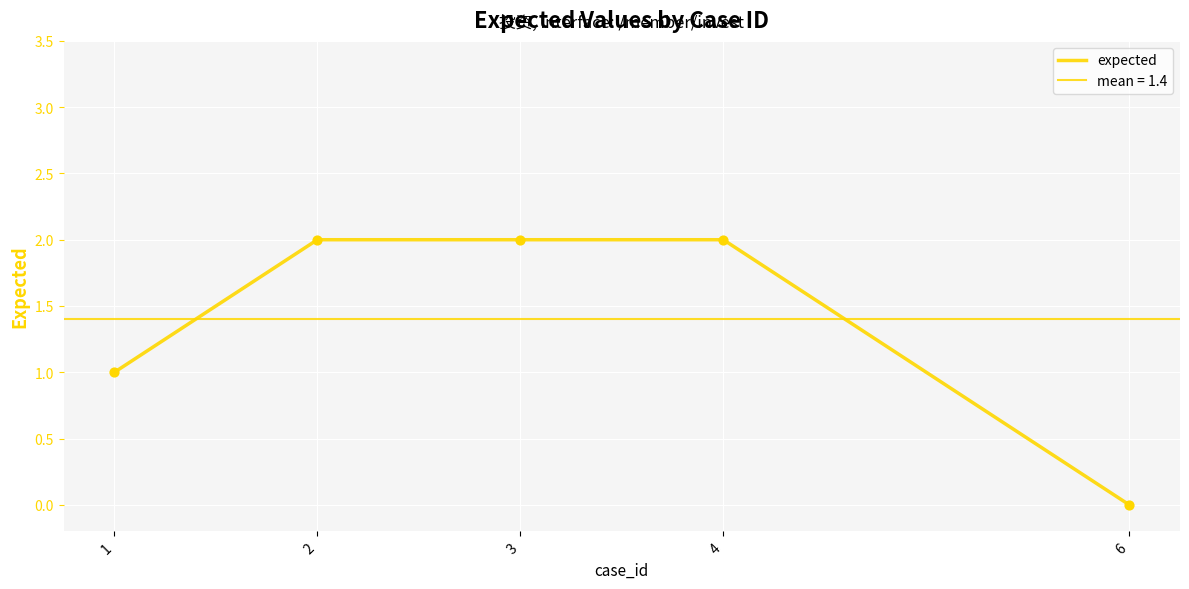

What is the change in value from 1 to 2?

+1